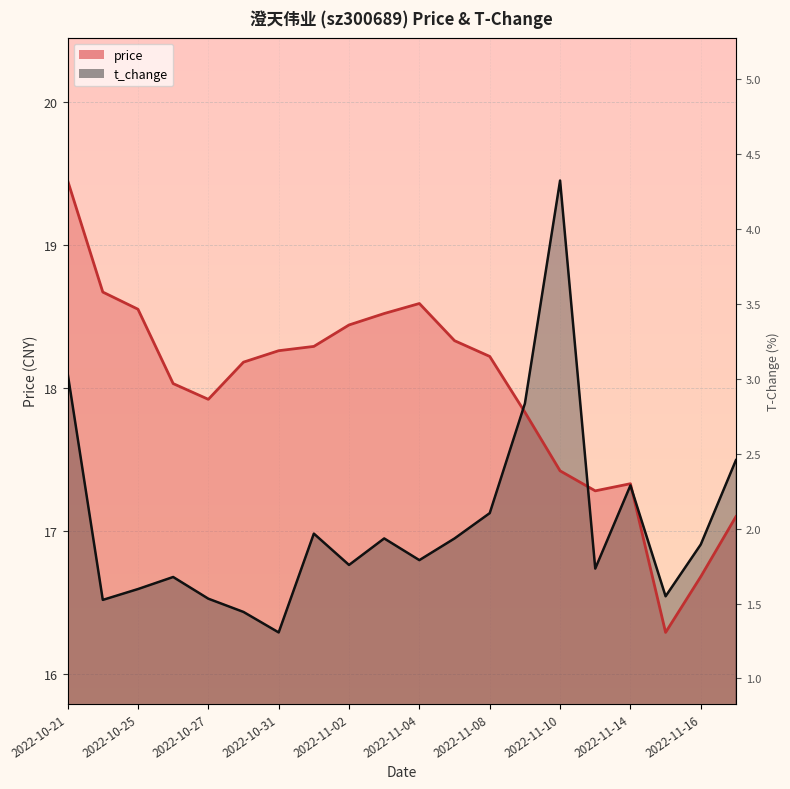

True or false: price has more than 2 points higher than both neighbors.

False